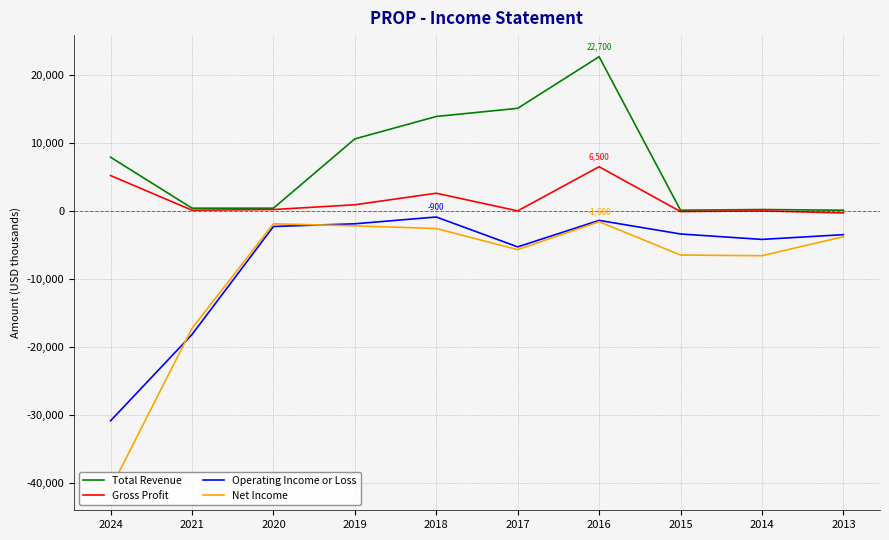

Is it true that Gross Profit equals 200 at 2020?

True